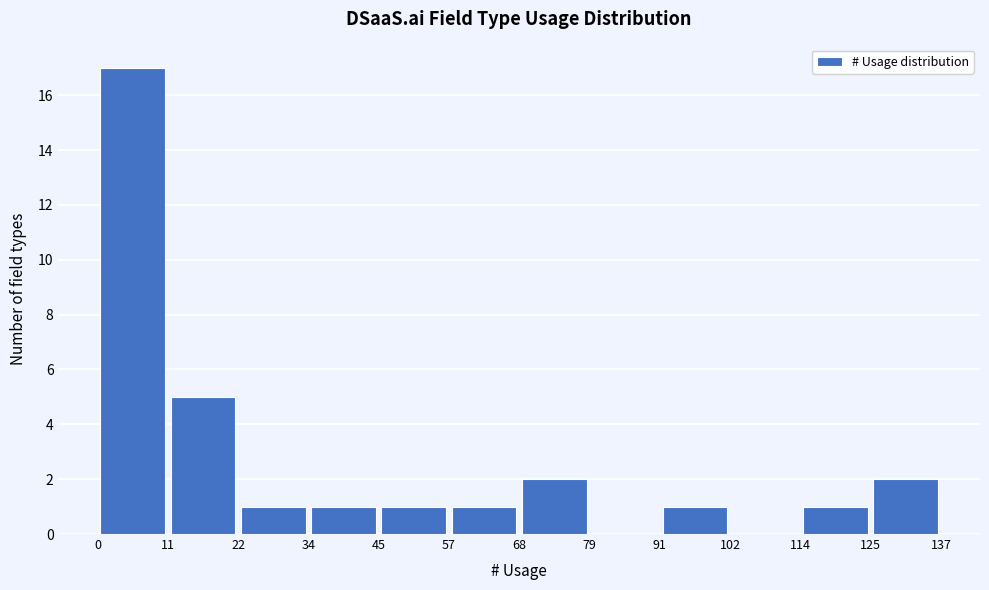

Reading left to right, transcribe this chart: for each bar, give the range it covers on the x-axis and its height. The values are not printed on the chart, so give them approximately, as read against the axis.

0 to 11: 17
11 to 22: 5
22 to 34: 1
34 to 45: 1
45 to 57: 1
57 to 68: 1
68 to 79: 2
79 to 91: 0
91 to 102: 1
102 to 114: 0
114 to 125: 1
125 to 137: 2